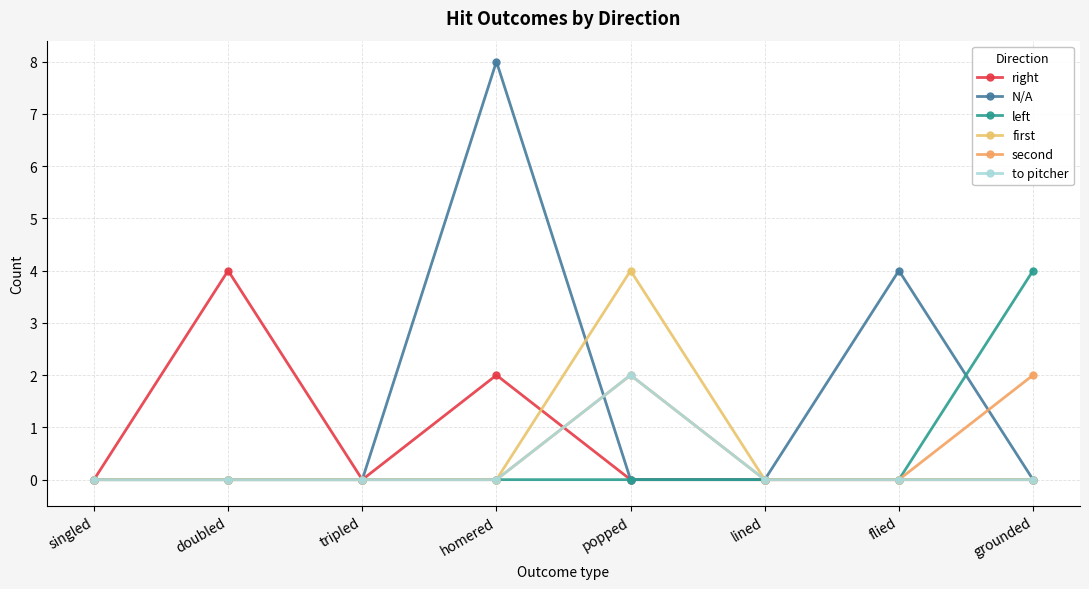

Count the number of data series in this chart.

6